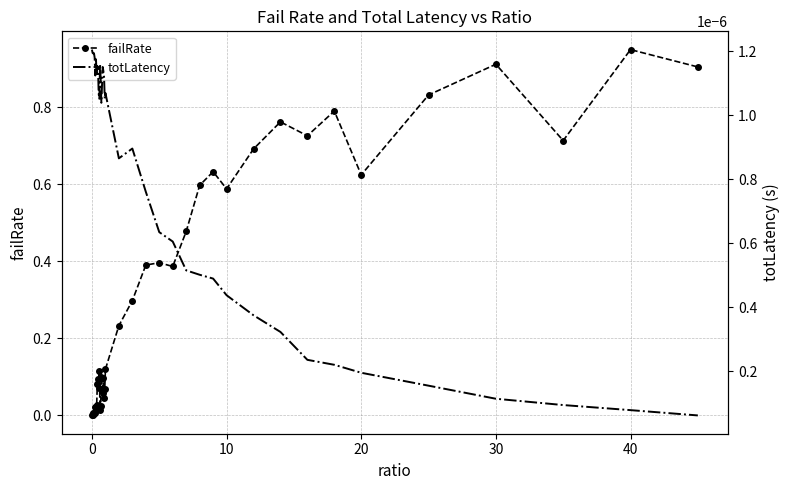

Reading left to right, extract all data points from this chart.

failRate: 0.0	0.0	0.0	0.0	0.0	0.0	0.0	0.0	0.1	0.1	0.1	0.1	0.0	0.0	0.1	0.1	0.1	0.1	0.0	0.1	0.1	0.2	0.3	0.4	0.4	0.4	0.5	0.6	0.6	0.6	0.7	0.8	0.7	0.8	0.6	0.8	0.9	0.7	0.9	0.9
totLatency: 0.0	0.0	0.0	0.0	0.0	0.0	0.0	0.0	0.0	0.0	0.0	0.0	0.0	0.0	0.0	0.0	0.0	0.0	0.0	0.0	0.0	0.0	0.0	0.0	0.0	0.0	0.0	0.0	0.0	0.0	0.0	0.0	0.0	0.0	0.0	0.0	0.0	0.0	0.0	0.0